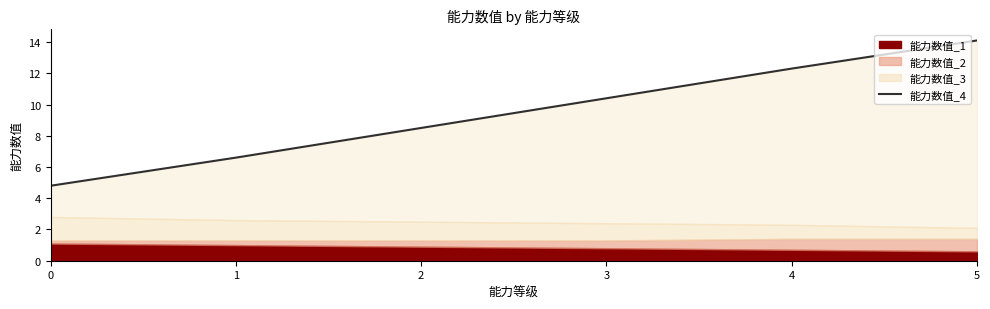

What is the sum of the values at 0 and 2?

13.3